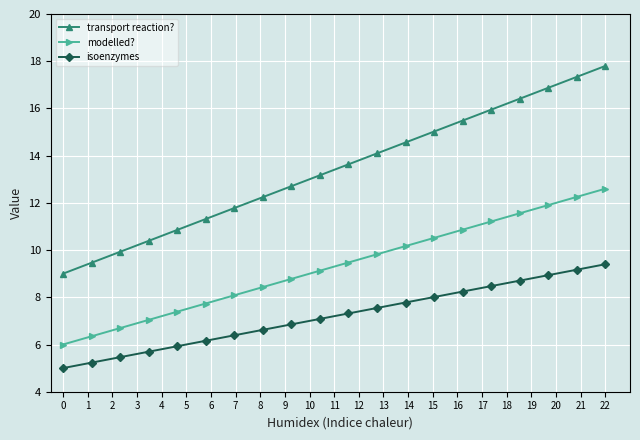

Rank the series by their average value, from lowest to highest.

isoenzymes, modelled?, transport reaction?